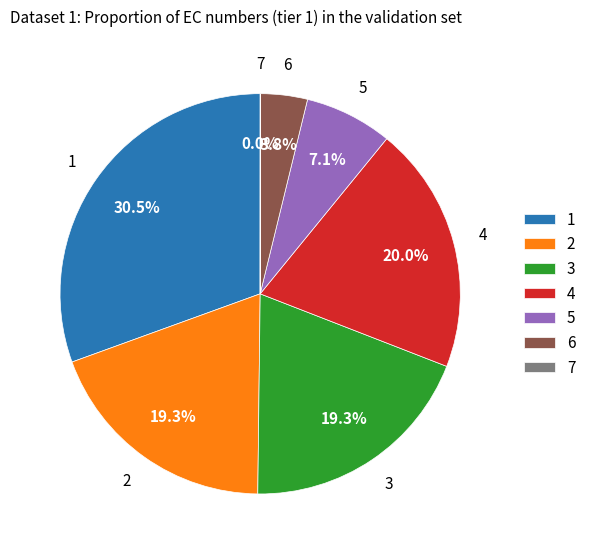

Do 4 and 1 together represent more than half of the pie?

Yes